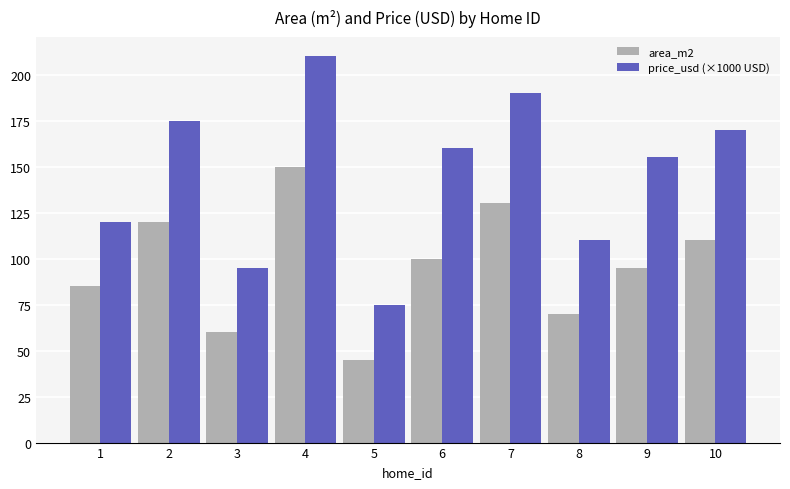

What is the difference between the area_m2 values at 6 and 7?

30